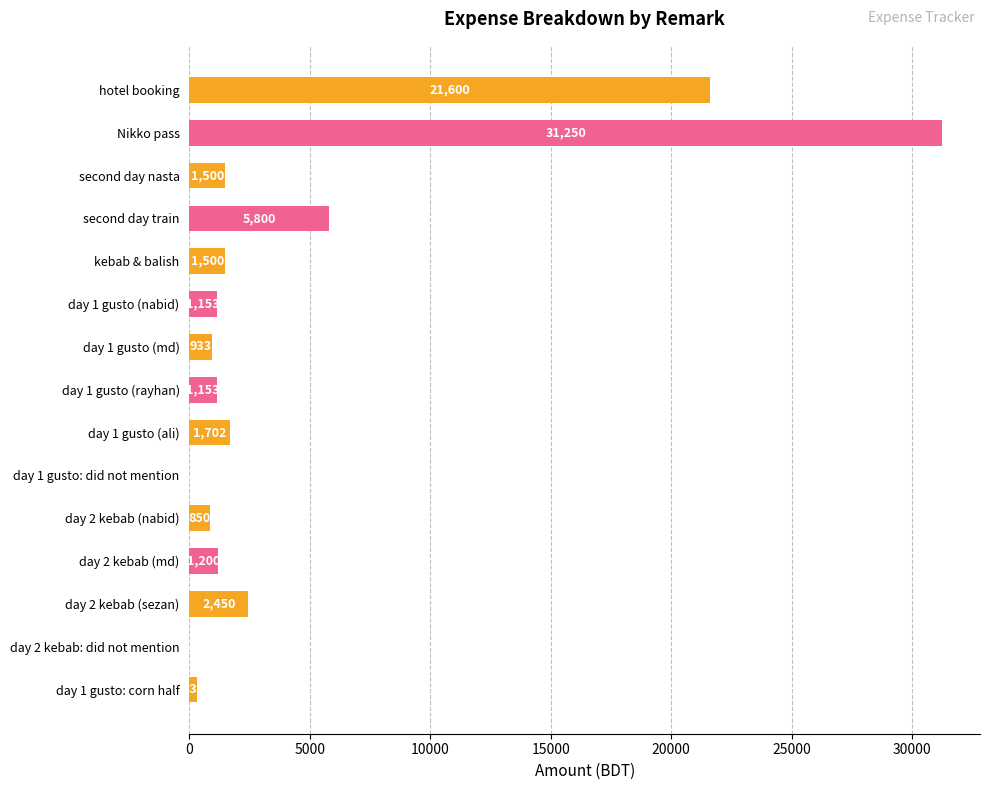

Are the bars horizontal?

Yes